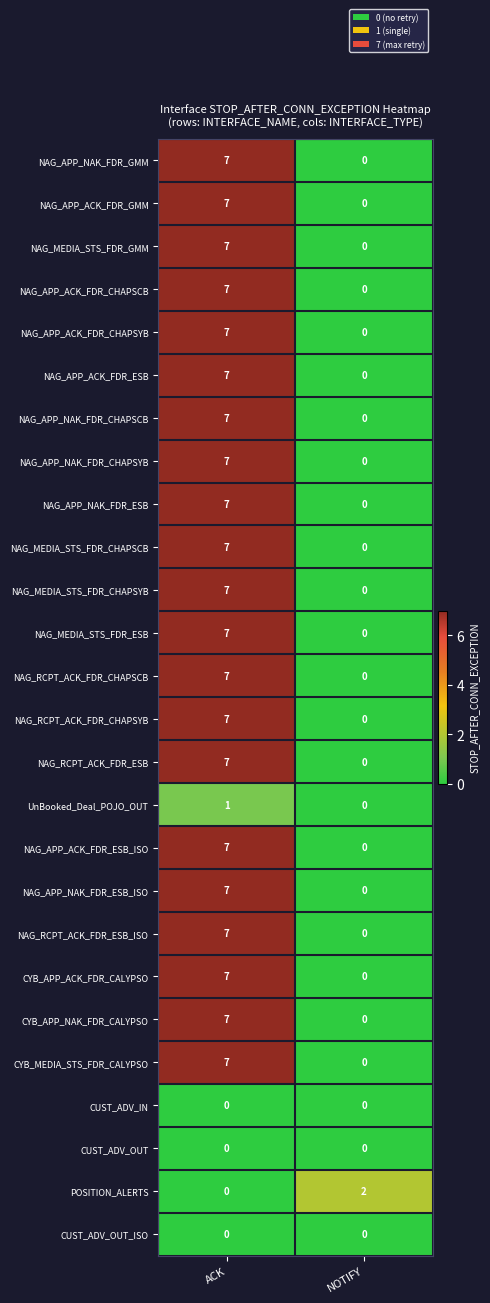

How many series are shown in this chart?

26